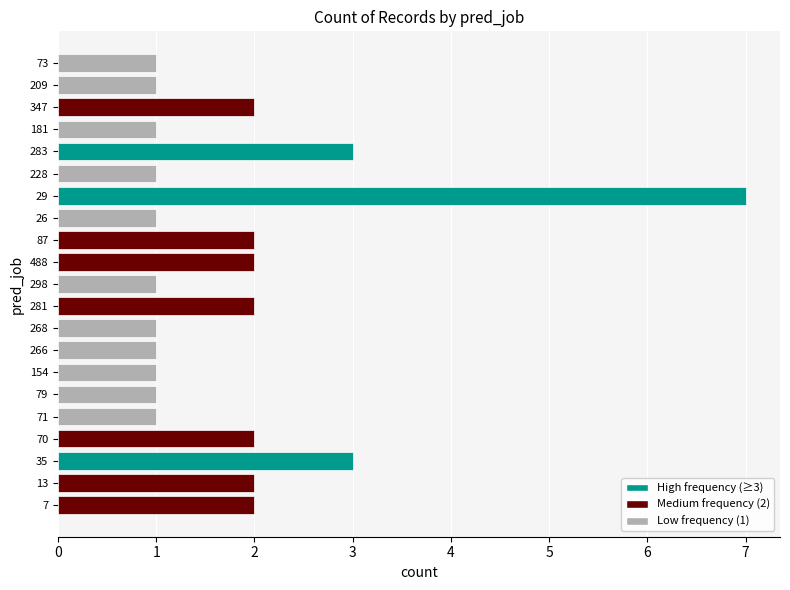

The value at 488 is 2. True or false?

True